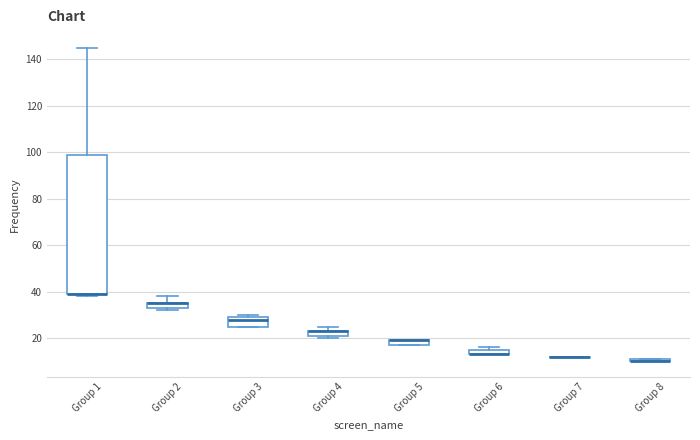

Where is the upper edge of the box for Group 4 on the y-axis? The values are not printed on the chart, so give them approximately, as read against the axis.

24